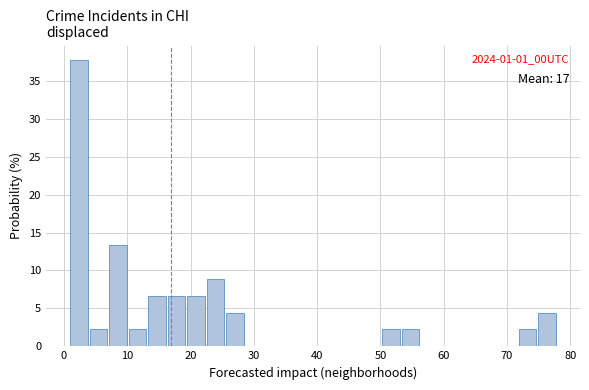

Around what value on the x-axis is the tallest bar? Give the approximate position of its centre, as read against the axis.

2